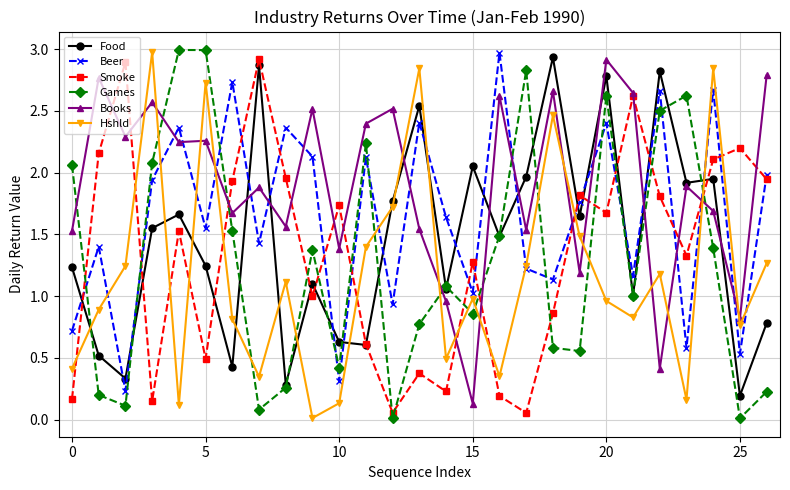

Which series has the largest total across all categories?

Books